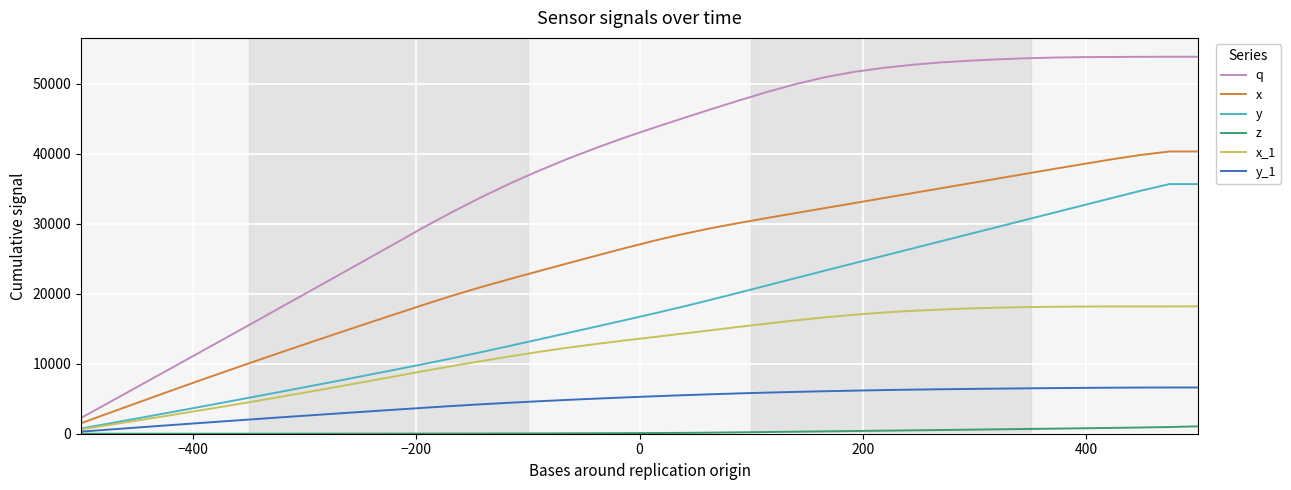

What is the greatest value displayed?

53882.6